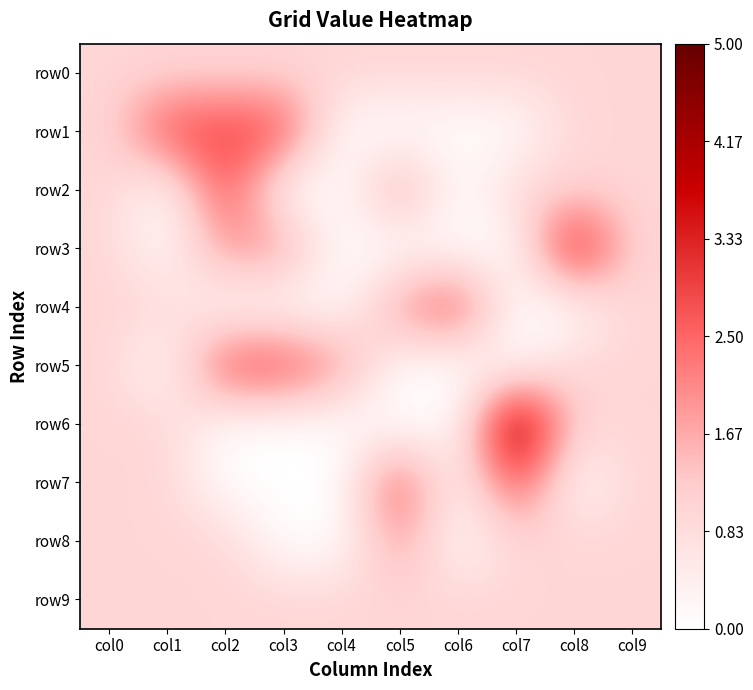

Which has a higher value, col9 or col6?

col9